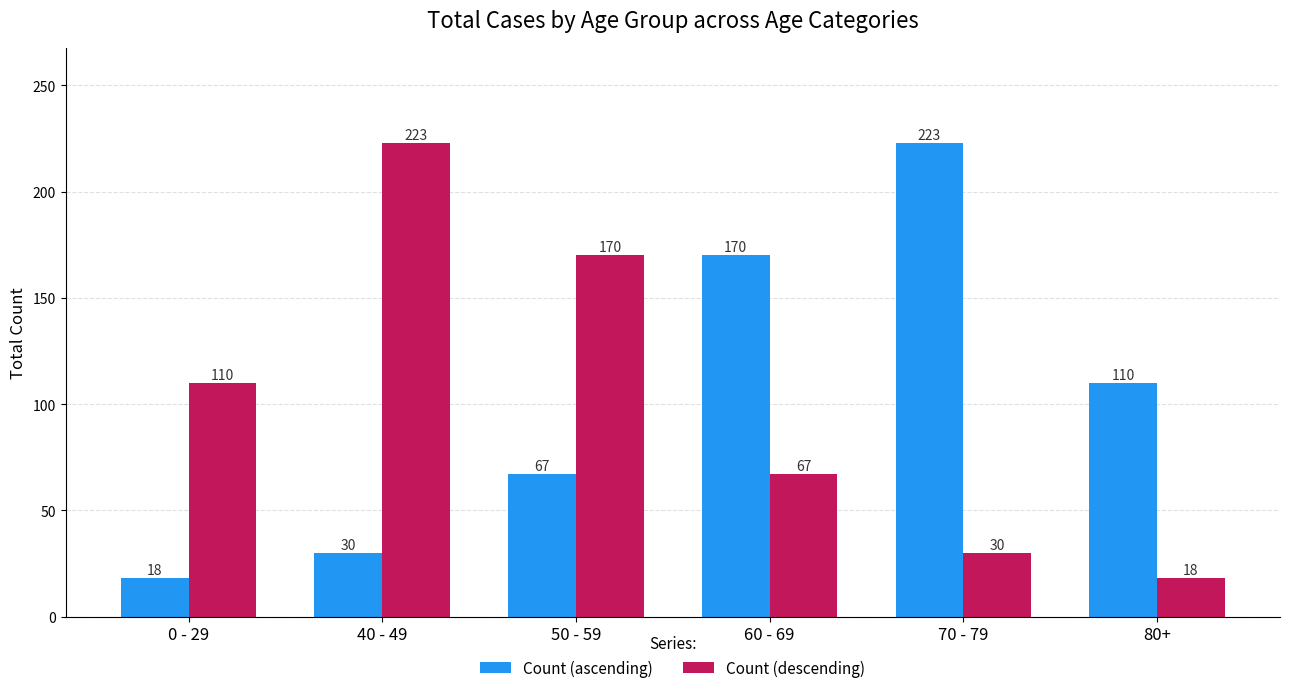

What is the spread (max minus min) of values at 50 - 59?

103